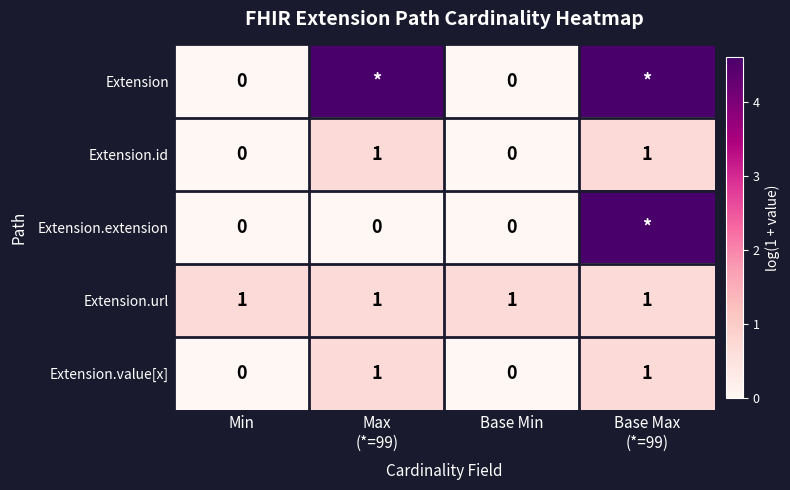

How many data points in Extension.extension are above 0?

1